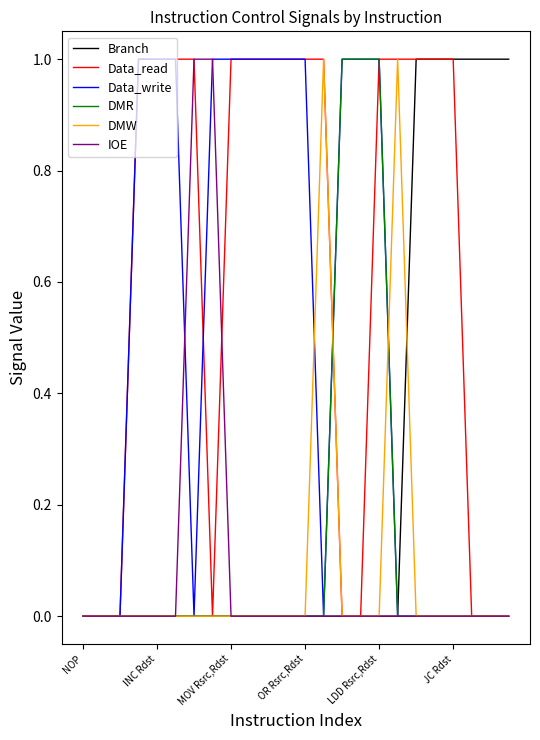

Which series has the largest total across all categories?

Data_read